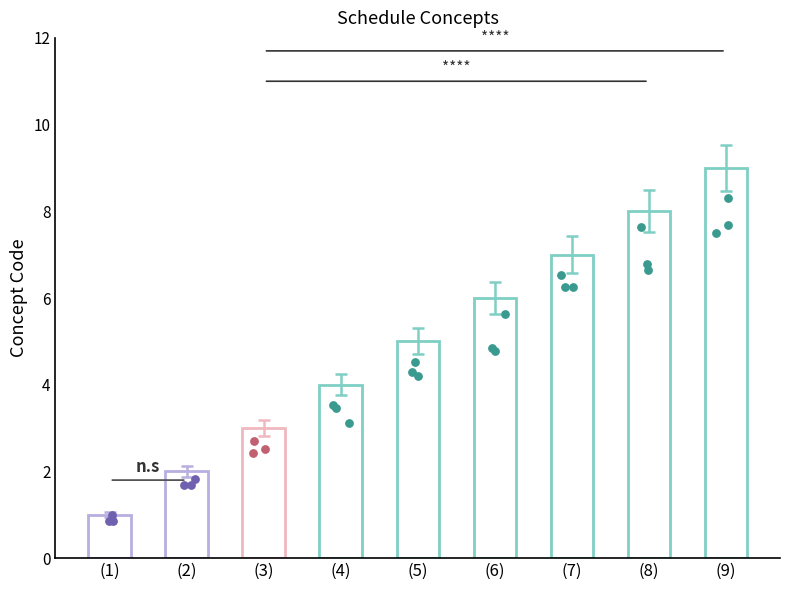

Approximately how many times larger is the value at (6) compared to (2)?

3.0